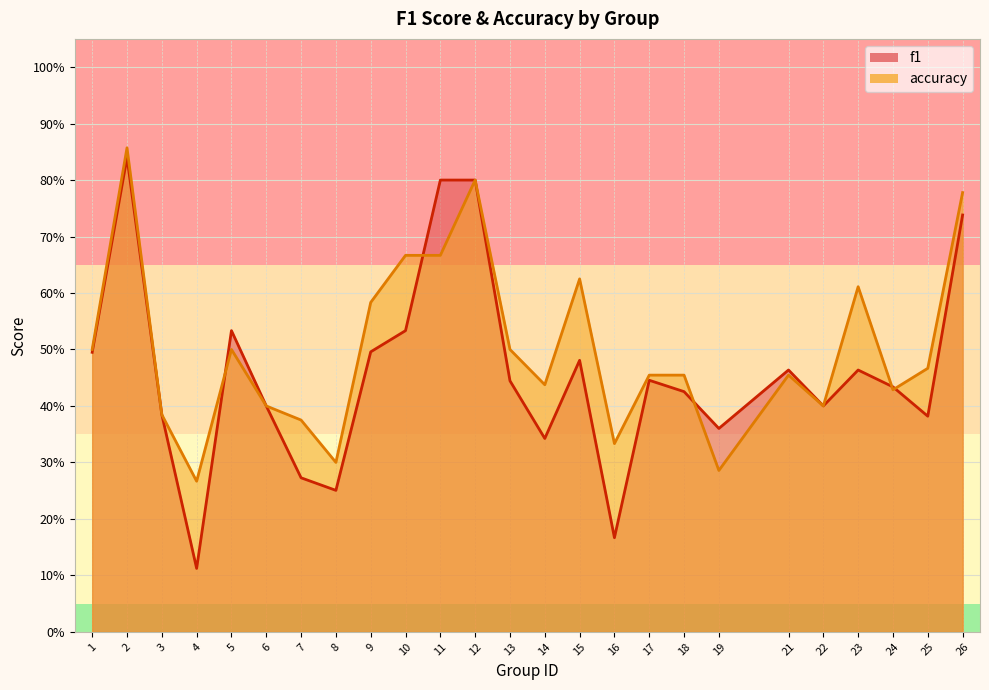

True or false: f1 has a value of 0.8 at 12.

True